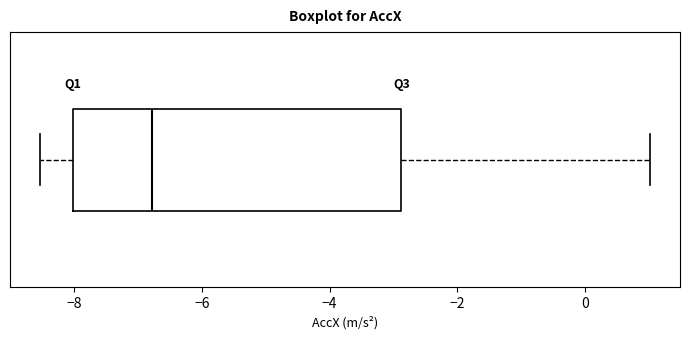

Read this box plot against the x-axis: the position of the median line, the range covered by the box, and the ends of both whiskers. The values are not printed on the chart, so give them approximately, as read against the axis.

median -6.8, box -8.0 to -2.8, whiskers -8.6 to 1.0